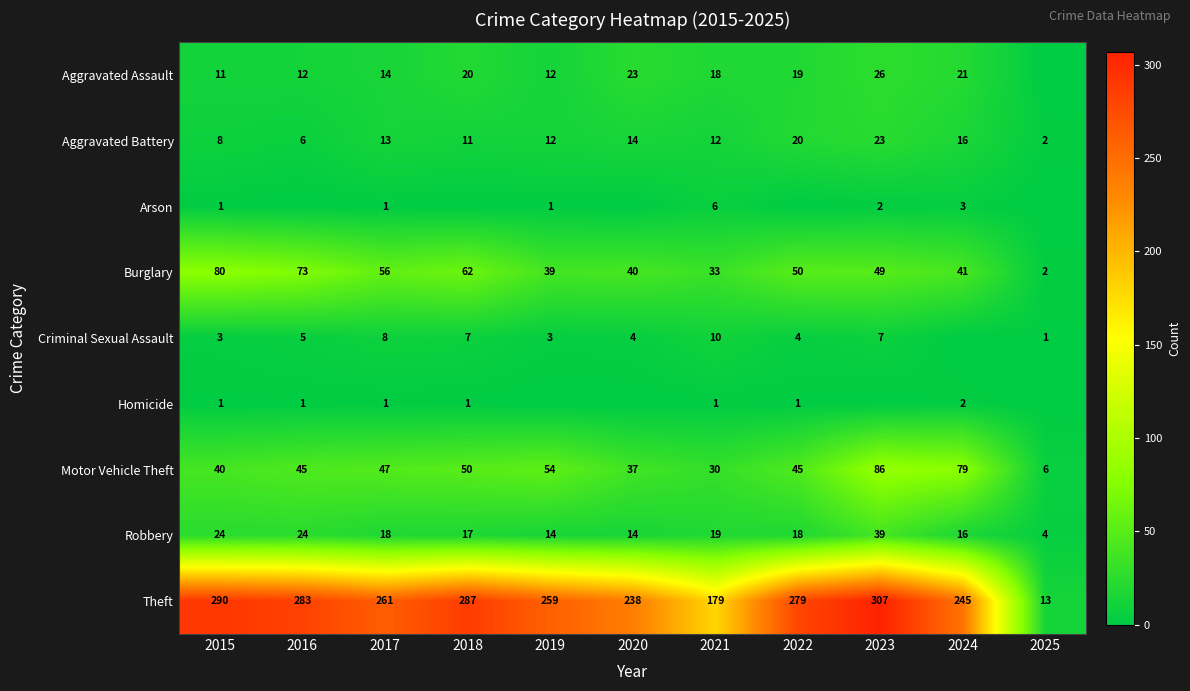

Which category has the lowest value in the Burglary series?

2025